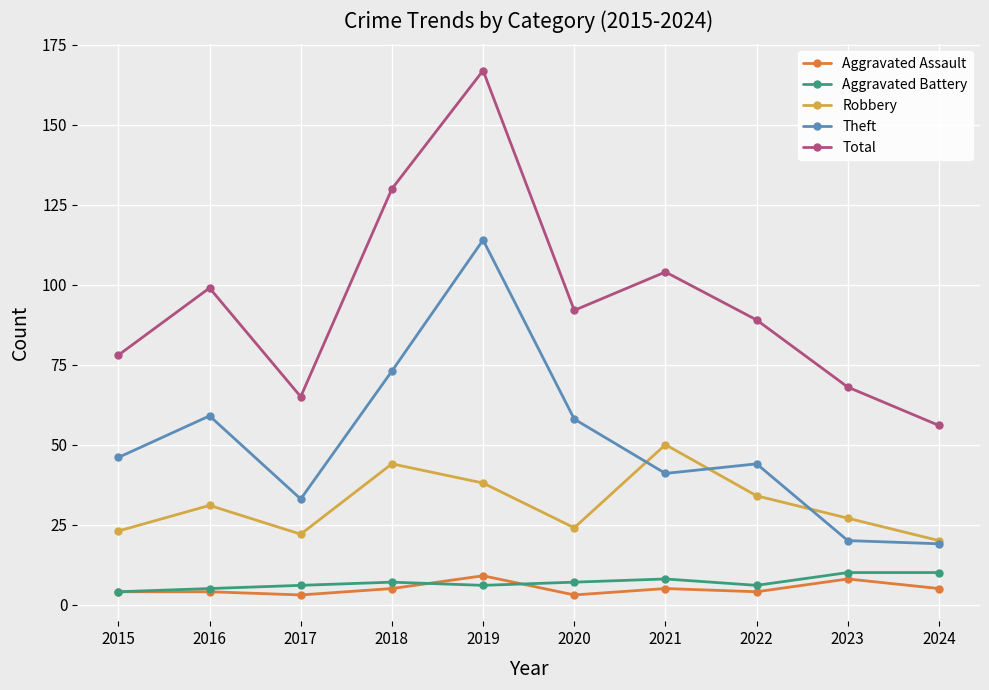

True or false: Aggravated Assault and Robbery cross at least once.

False